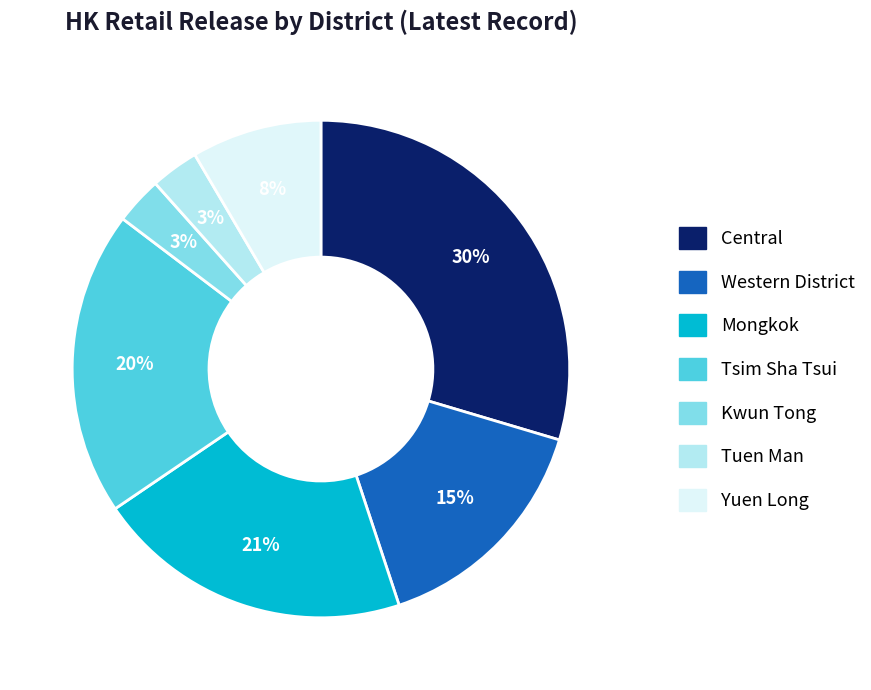

Is Kwun Tong the majority of the pie?

No